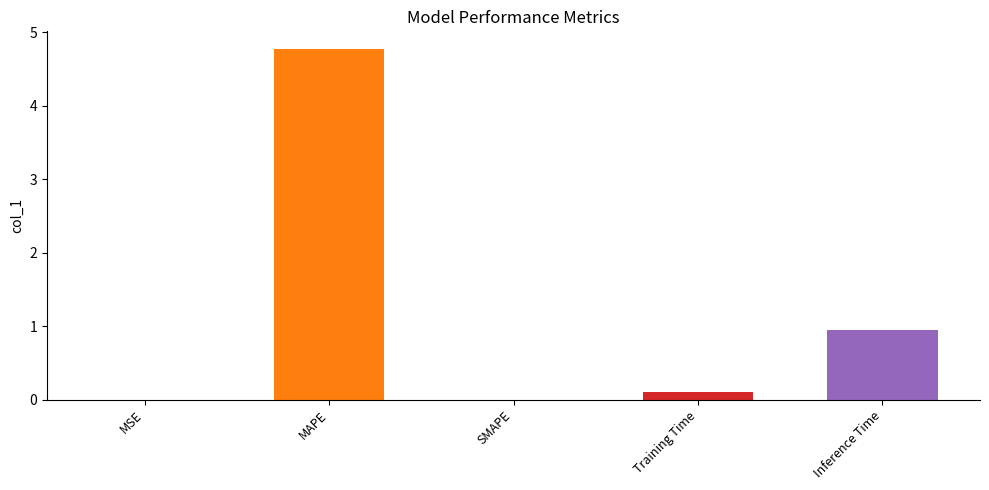

What is the sum of the values at Training Time and MSE?

0.1